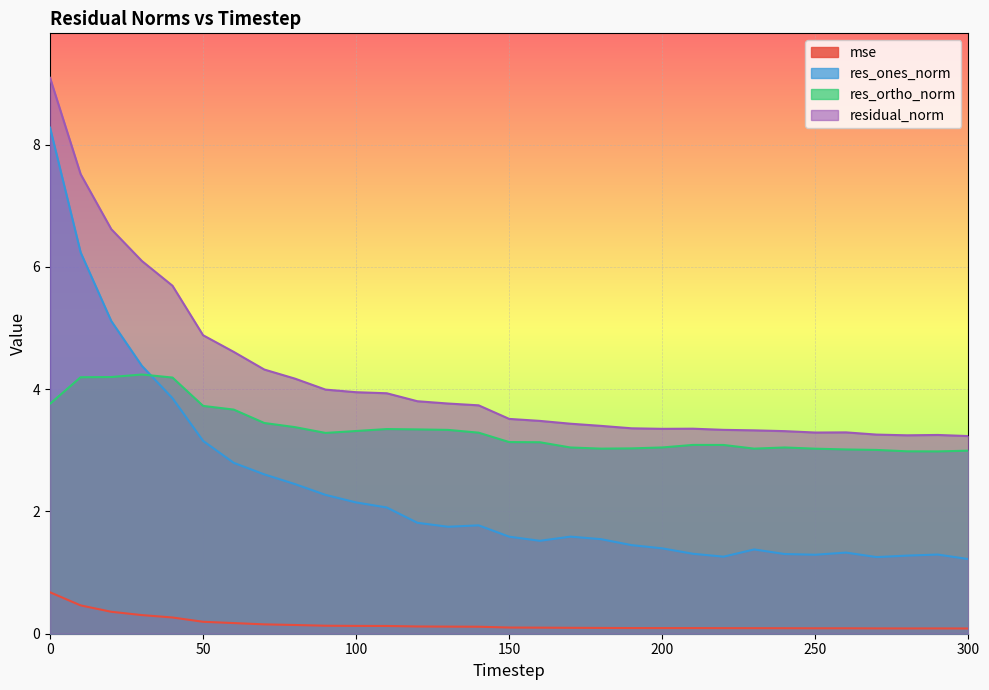

What is the difference between the second highest and second lowest values in the residual_norm series?

4.3